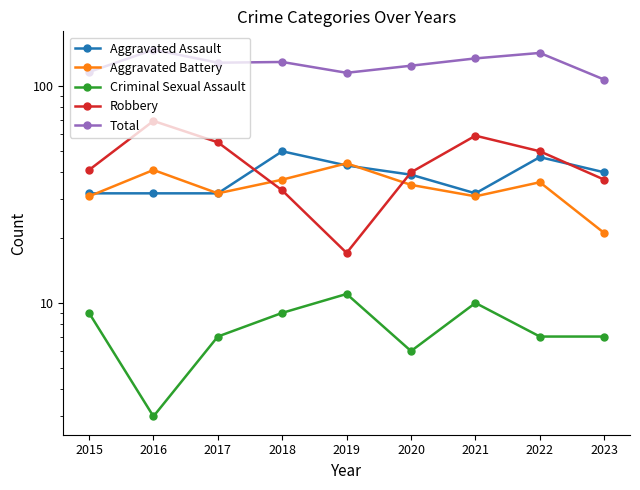

What is the difference between the maximum and second lowest values in the Aggravated Battery series?

13